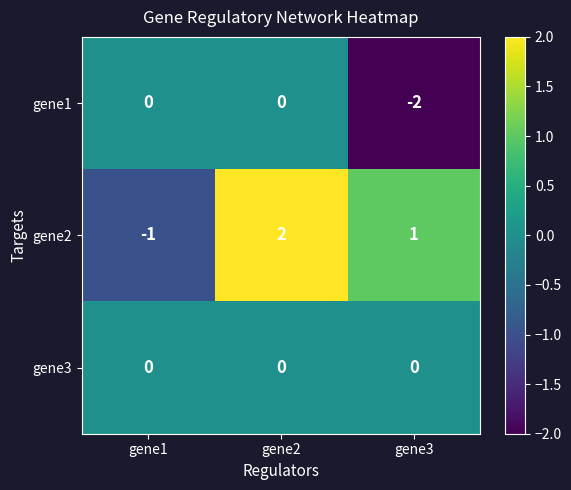

What is the total value across all series at gene1?

-1